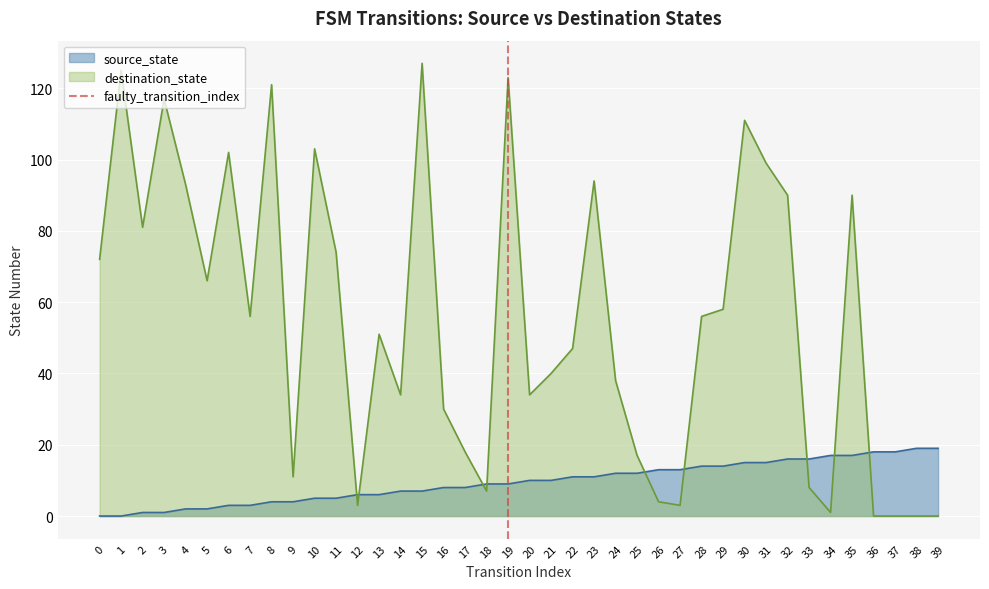

The source_state series shows 17 at 35. True or false?

True